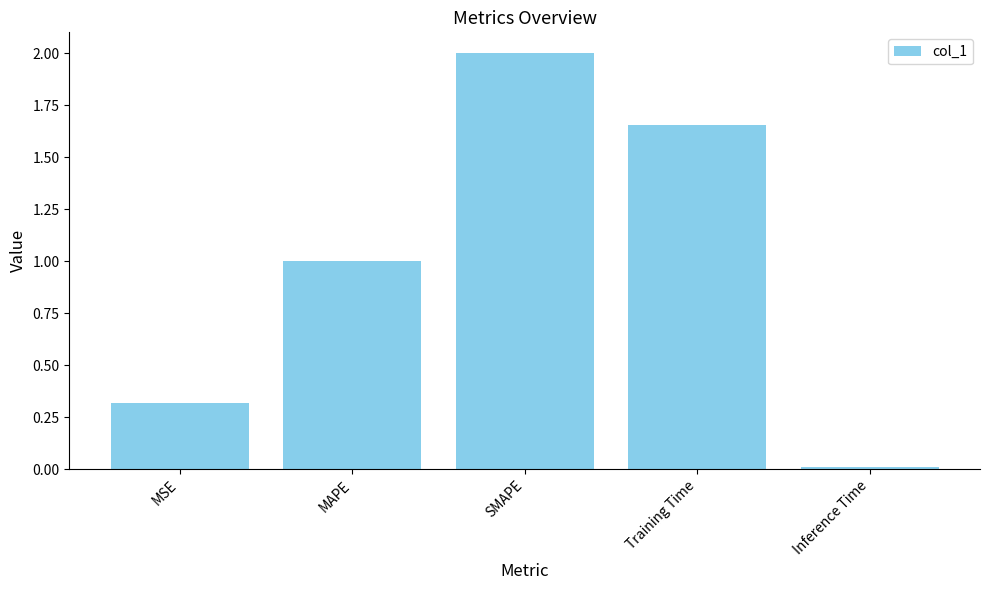

What position from the right is SMAPE?

3